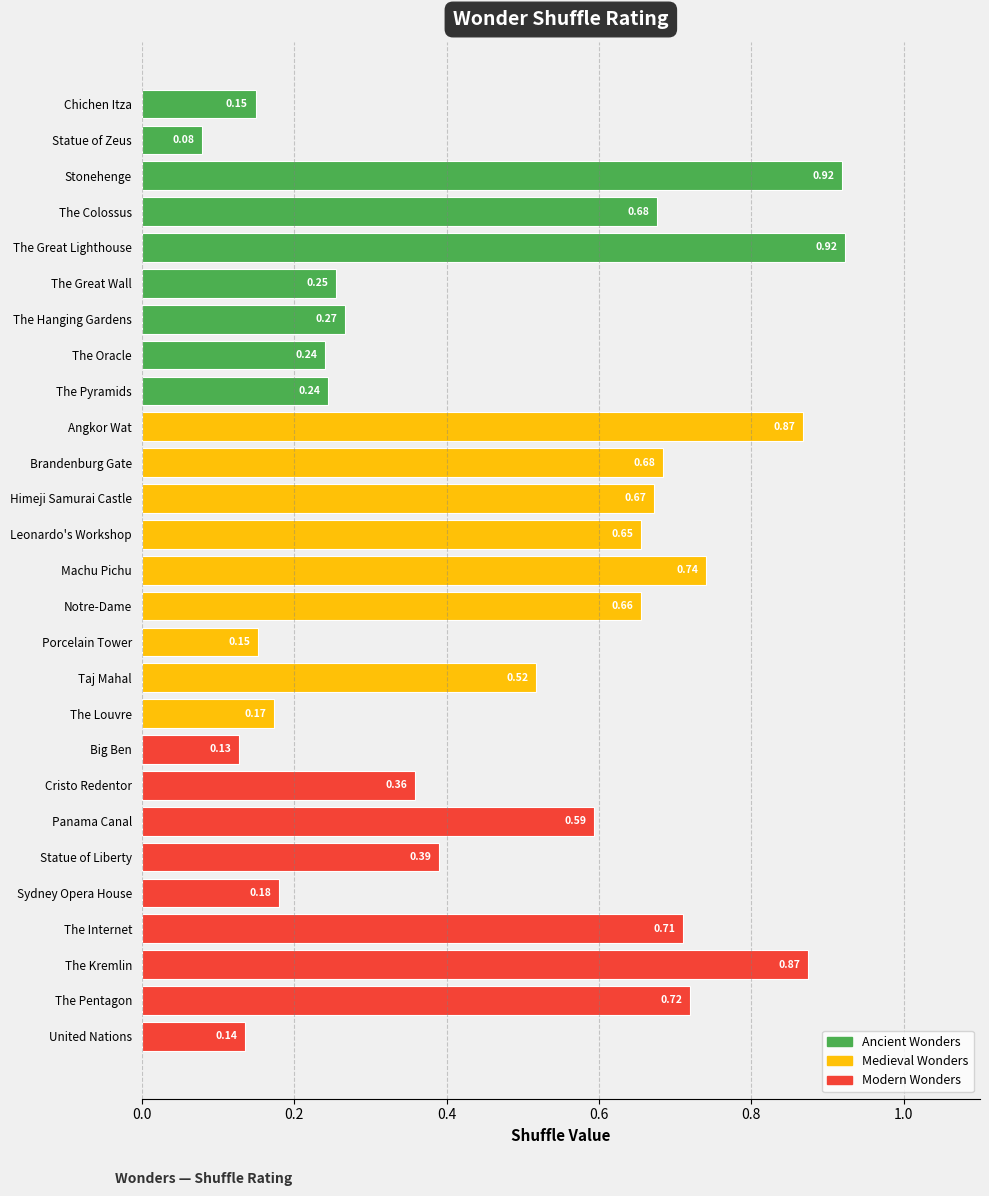

What is the sum of all values?

13.0